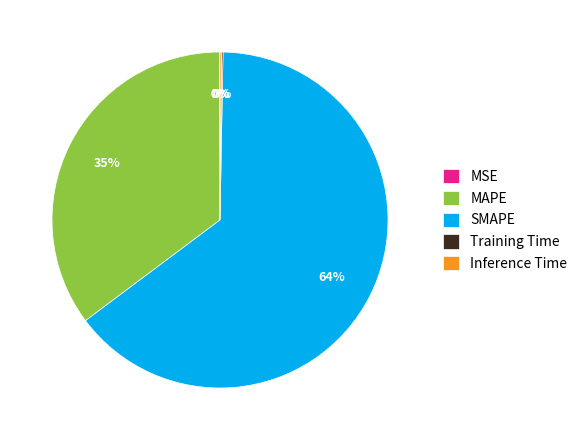

To the nearest percent, what is the average slice percentage?

20%